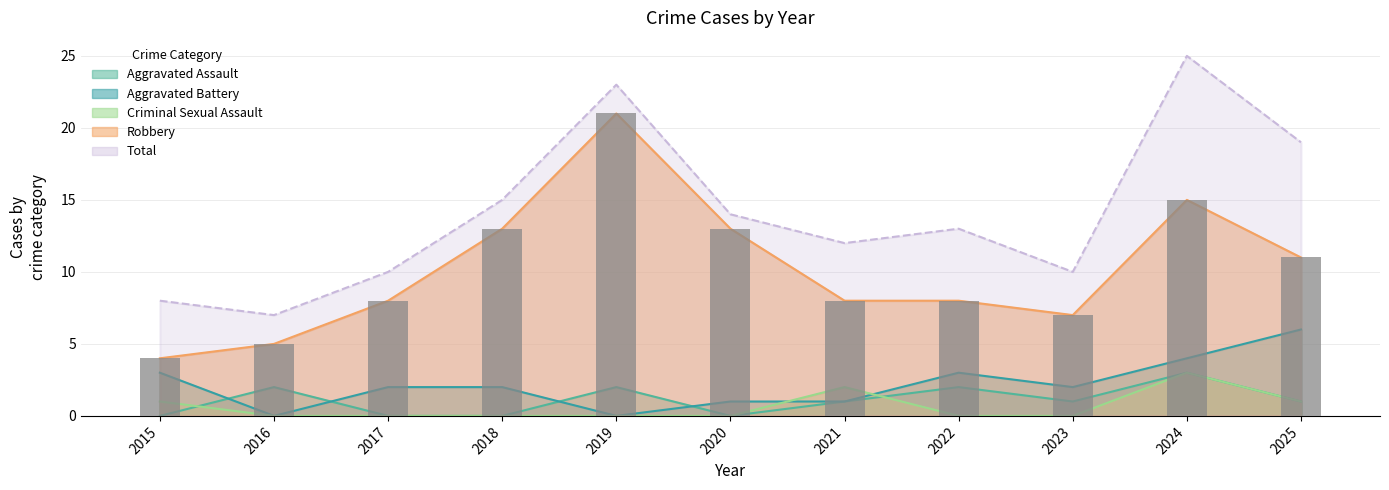

Which category has the highest value across all series?

2019